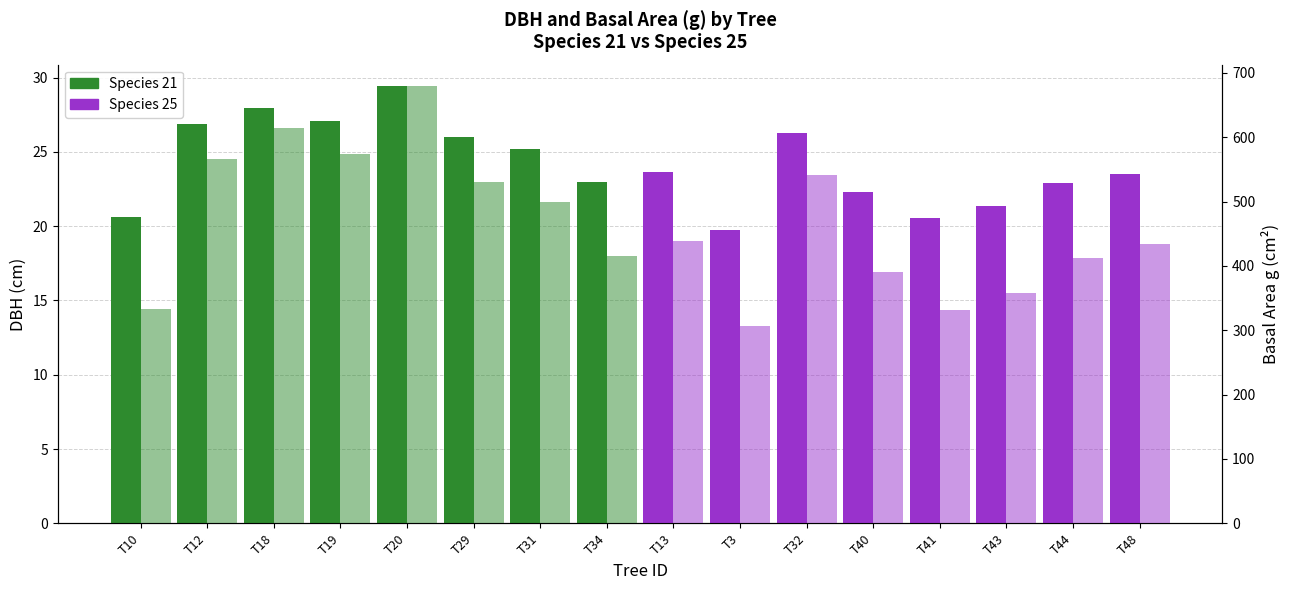

How many data points does each series have?

8